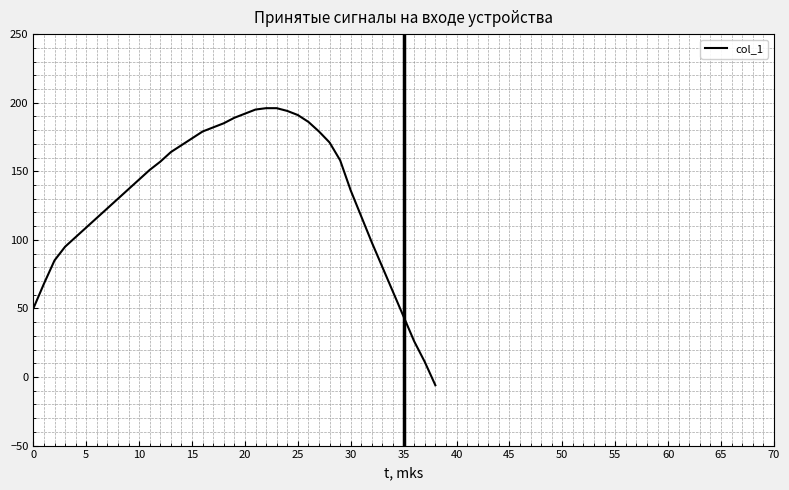

Does the chart display data point markers on the line(s)?

No